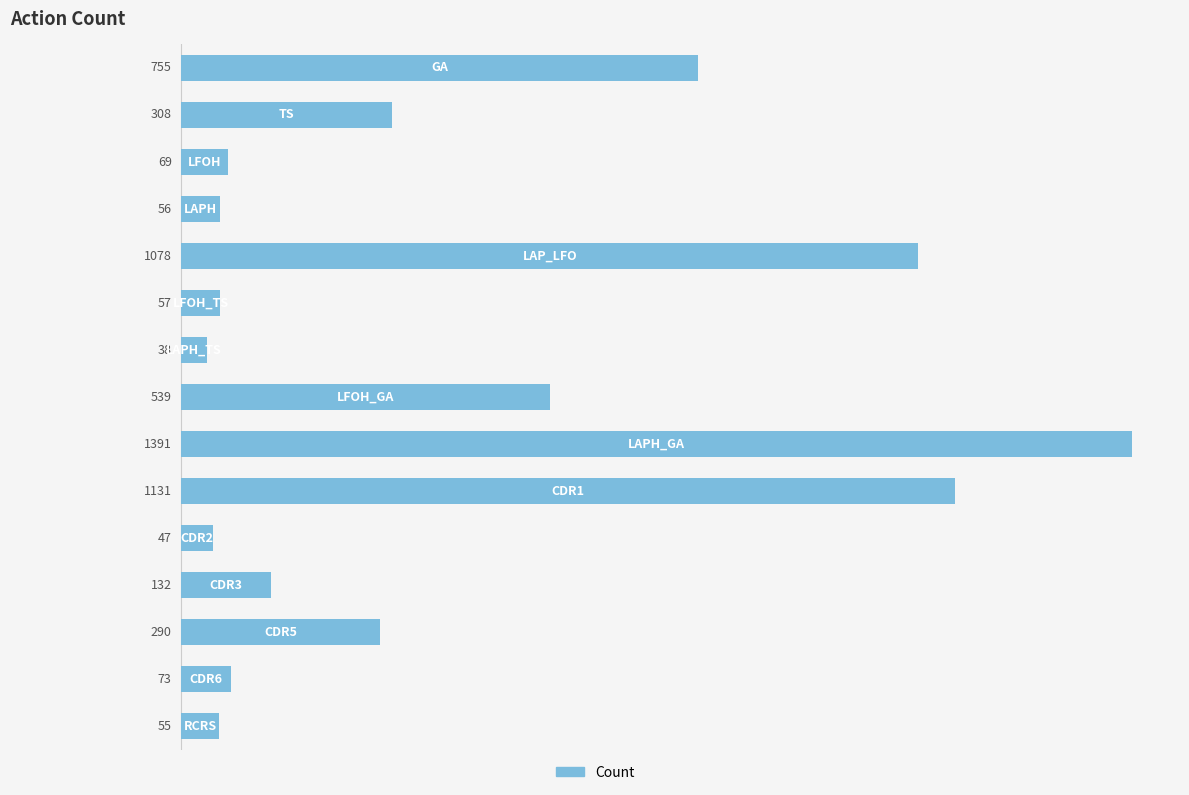

The value at 13 is 73. True or false?

True